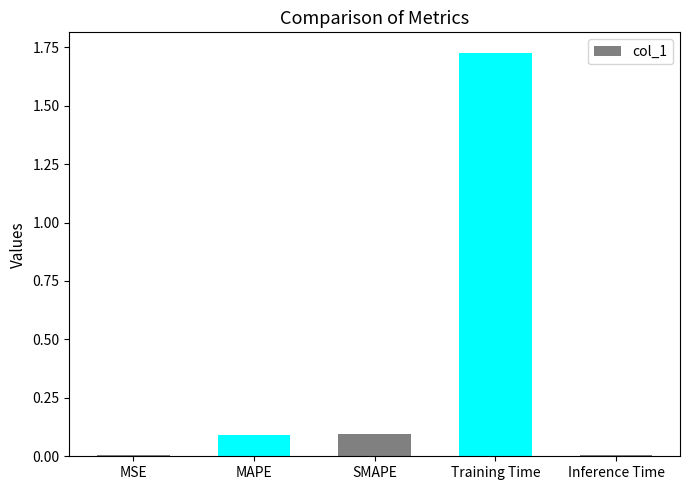

Are the bars grouped side by side (vs. stacked)?

No